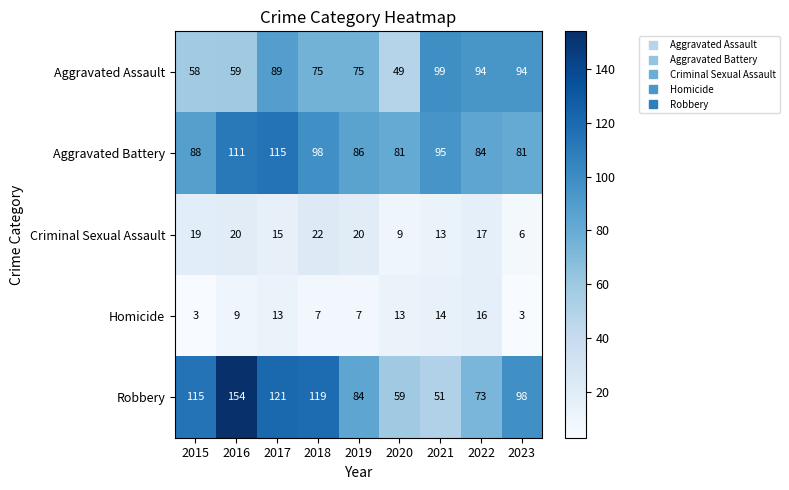

True or false: Aggravated Battery has a value of 47 at 2017.

False